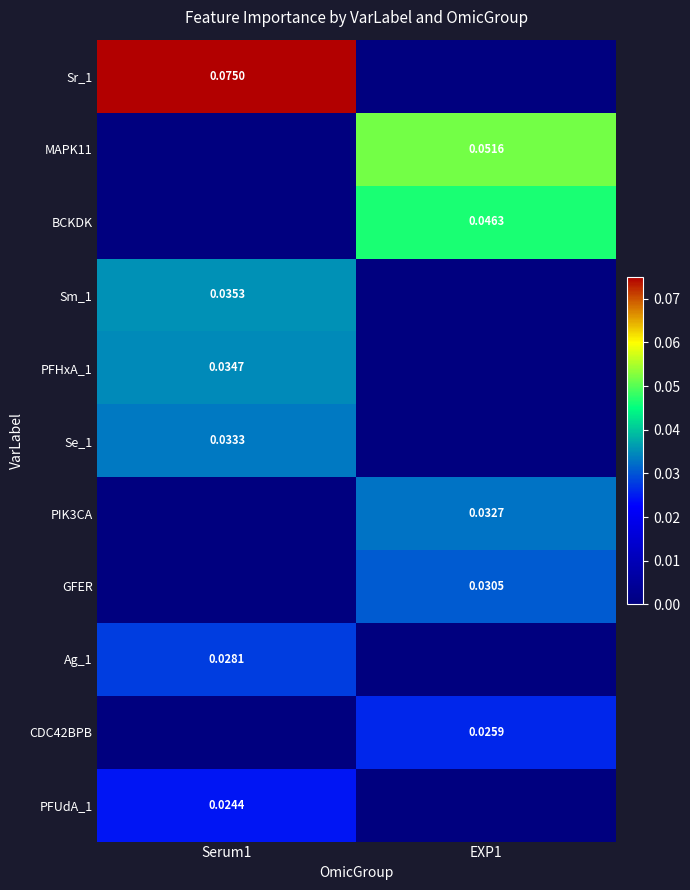

What is the spread (max minus min) of values at EXP1?

0.1